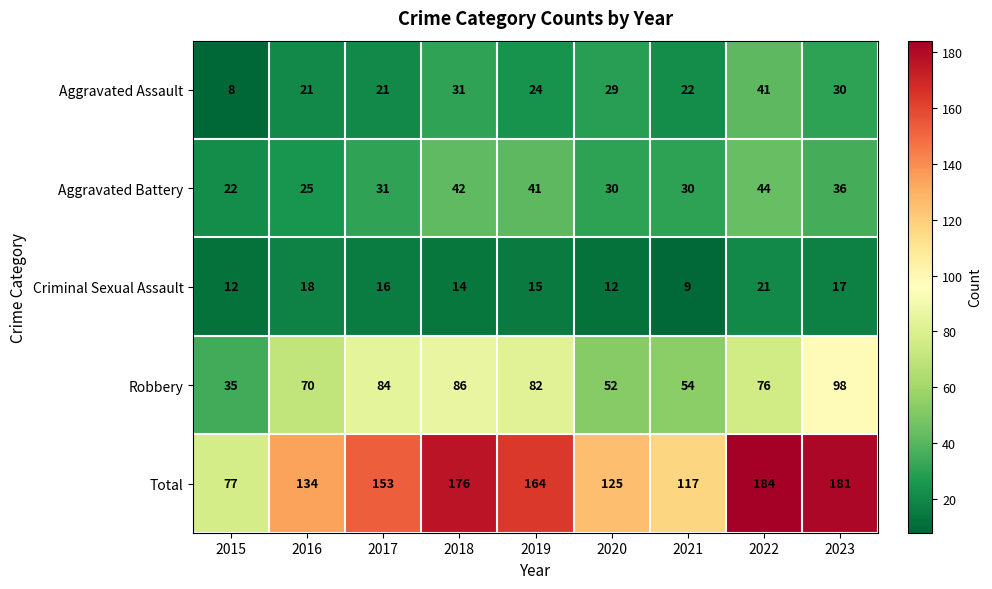

What is the greatest value displayed?

184